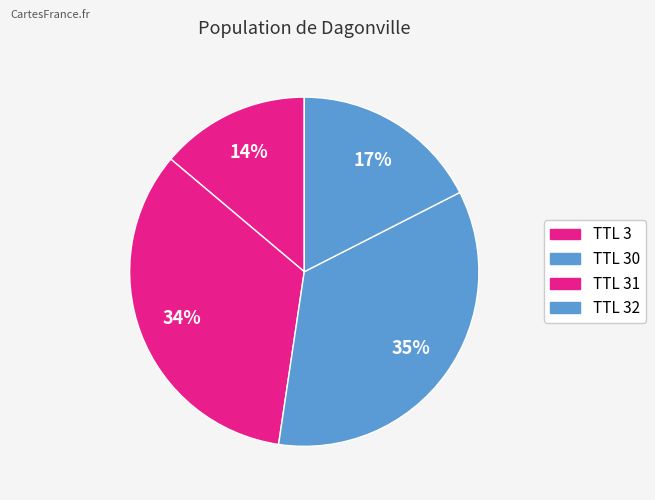

Which slice is the largest?

30